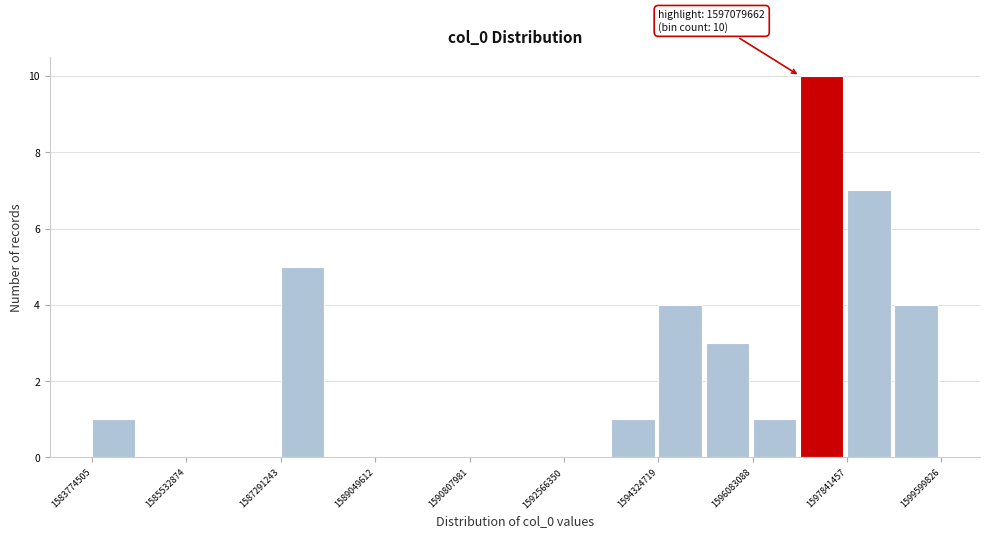

Over which range of the x-axis is the bar tallest?

1597000000 to 1597800000